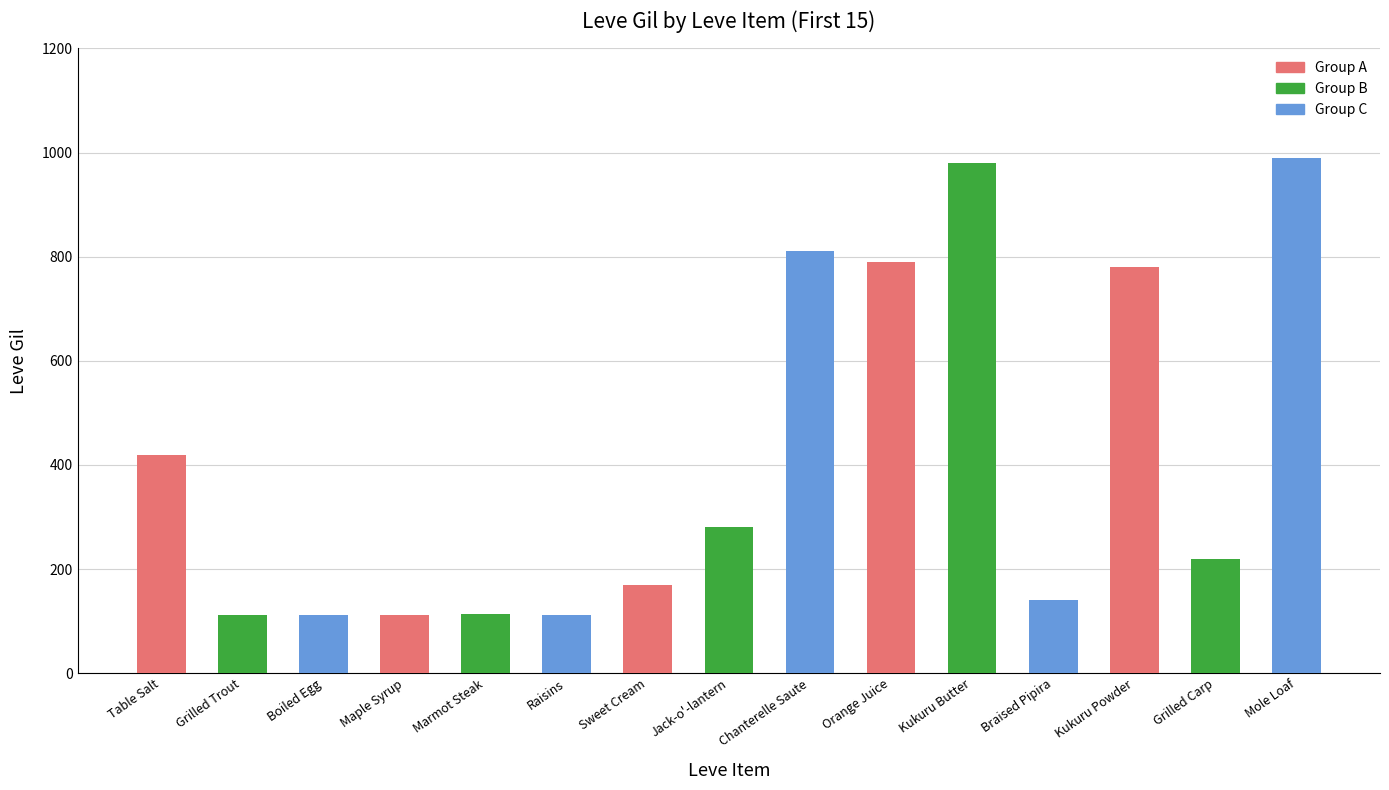

Are the bars grouped side by side (vs. stacked)?

No